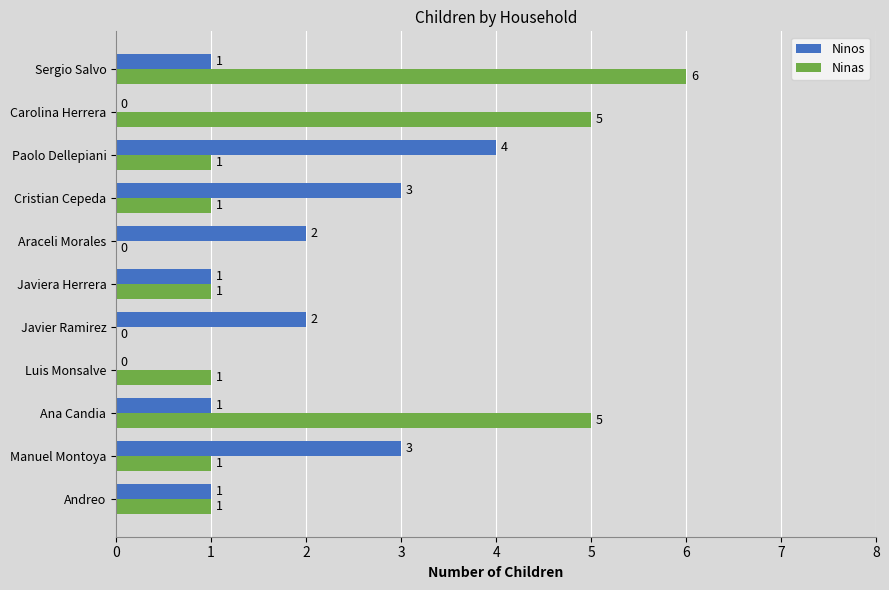

How many Ninos values are between 1 and 3?

8